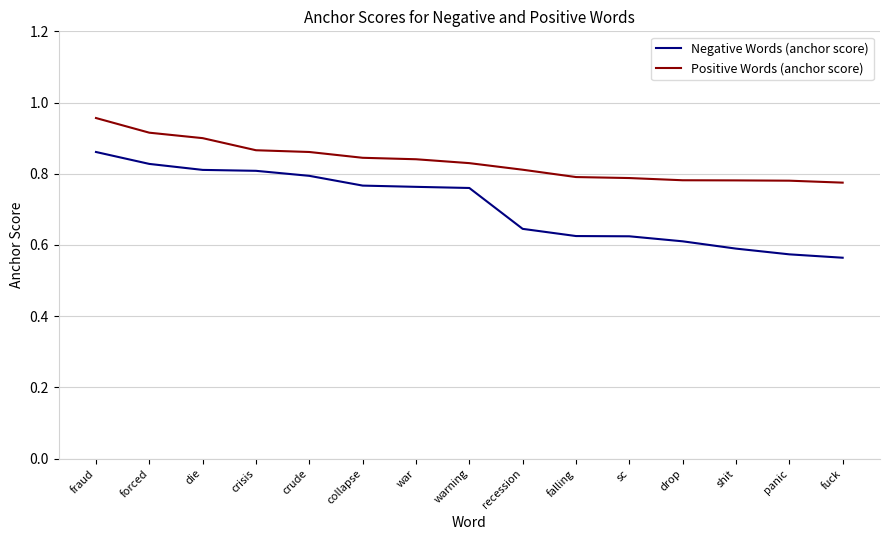

What are all the series names shown in the legend?

Negative Words (anchor score), Positive Words (anchor score)